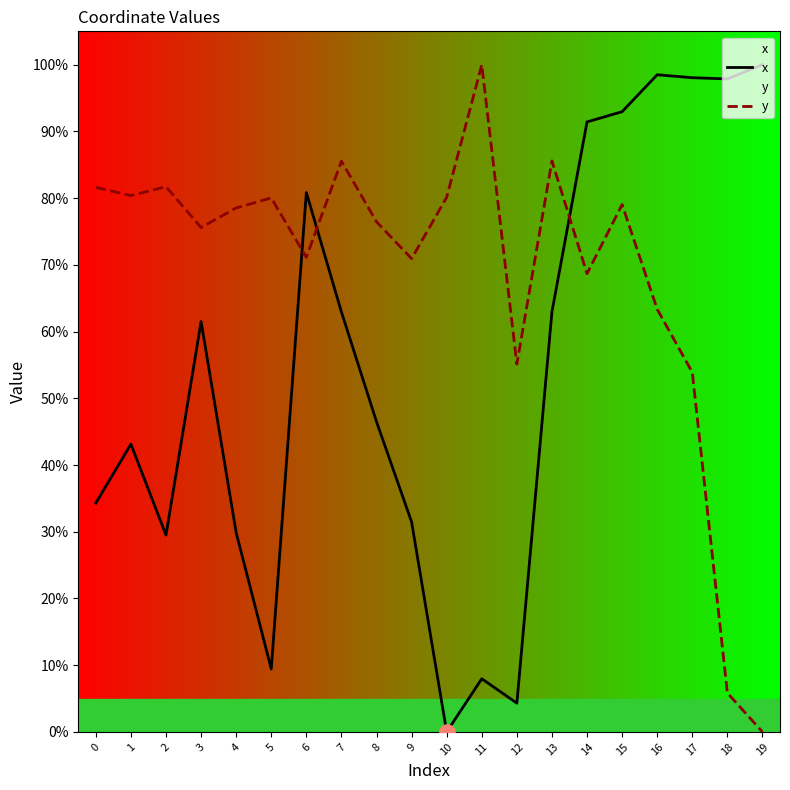

Is the value of x at 9 greater than the value of y at 8?

No